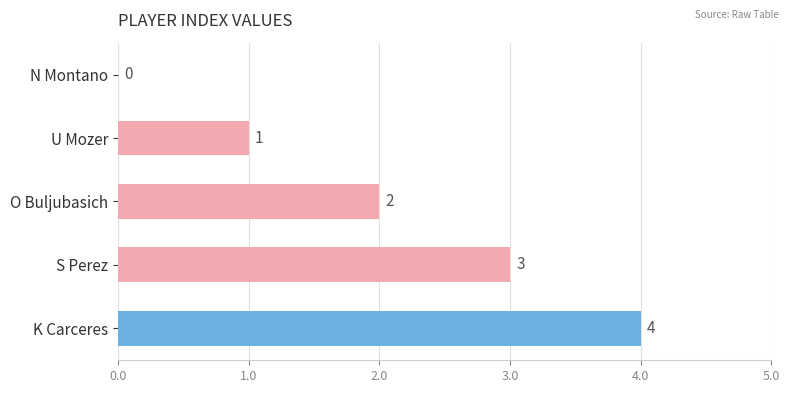

What is the sum of the values at S Perez and U Mozer?

4